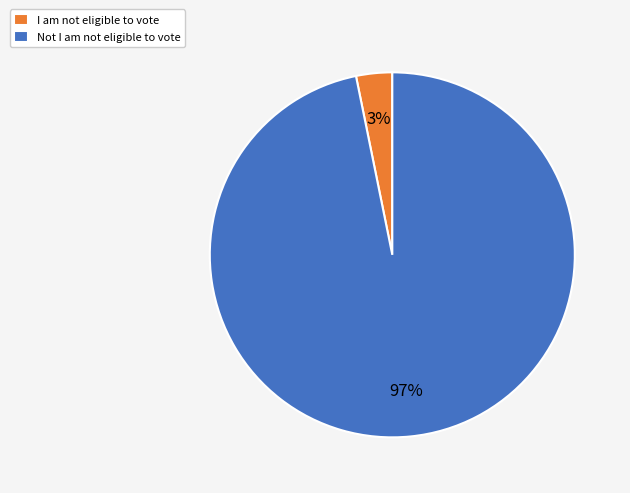

Which slice is the largest?

Not I am not eligible to vote